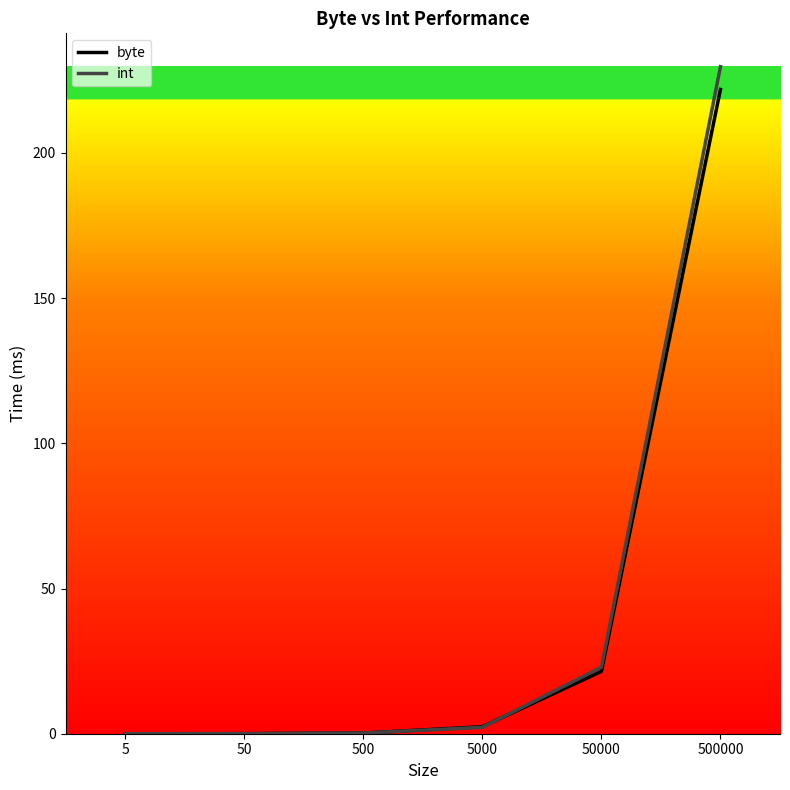

Is this an area chart (filled region under the line)?

No